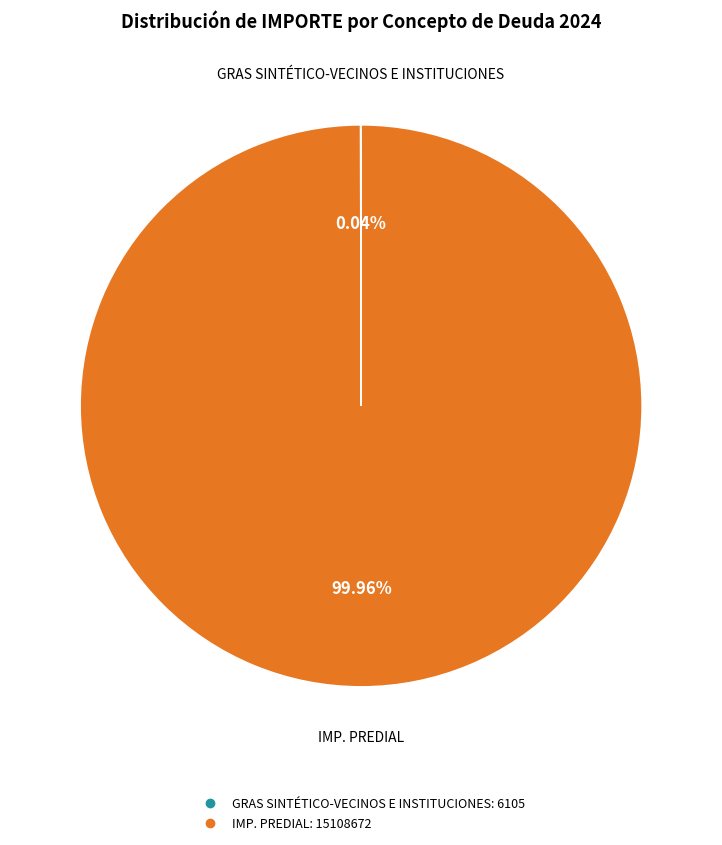

To the nearest percent, what is the difference between the largest and smallest slice percentages?

100%